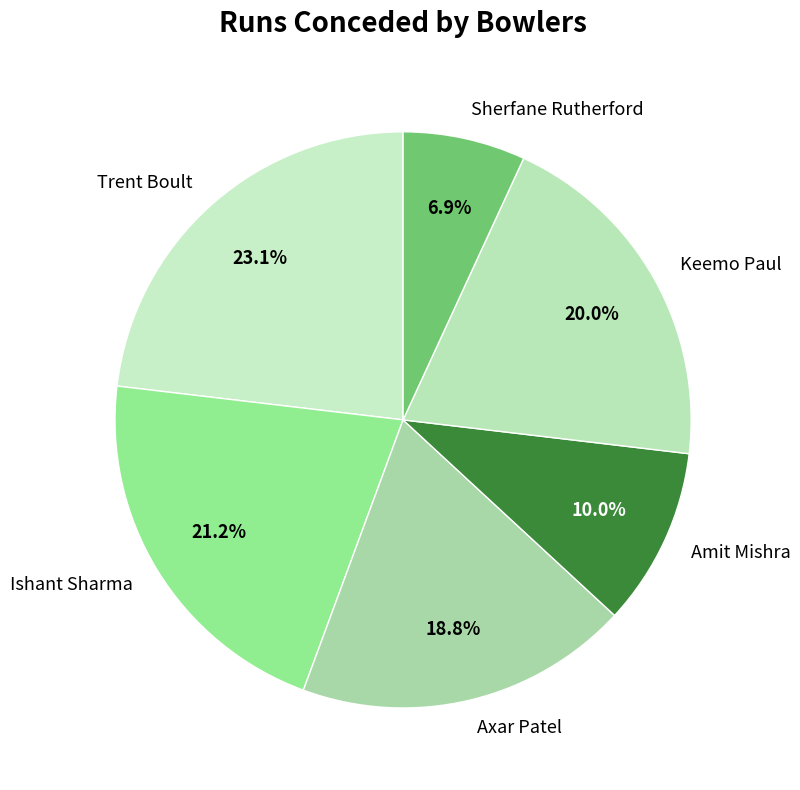

Count the number of slices in the pie.

6